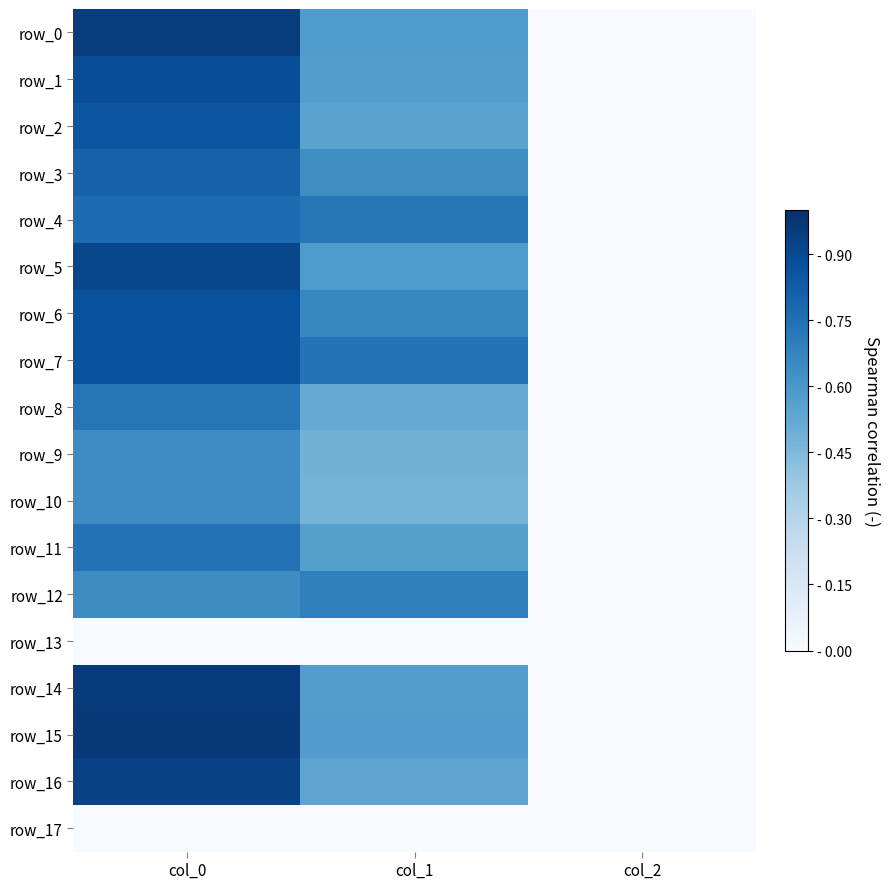

Rank the series by their maximum value, from lowest to highest.

row_13, row_17, row_9, row_10, row_12, row_8, row_11, row_4, row_3, row_2, row_7, row_6, row_1, row_5, row_16, row_0, row_14, row_15